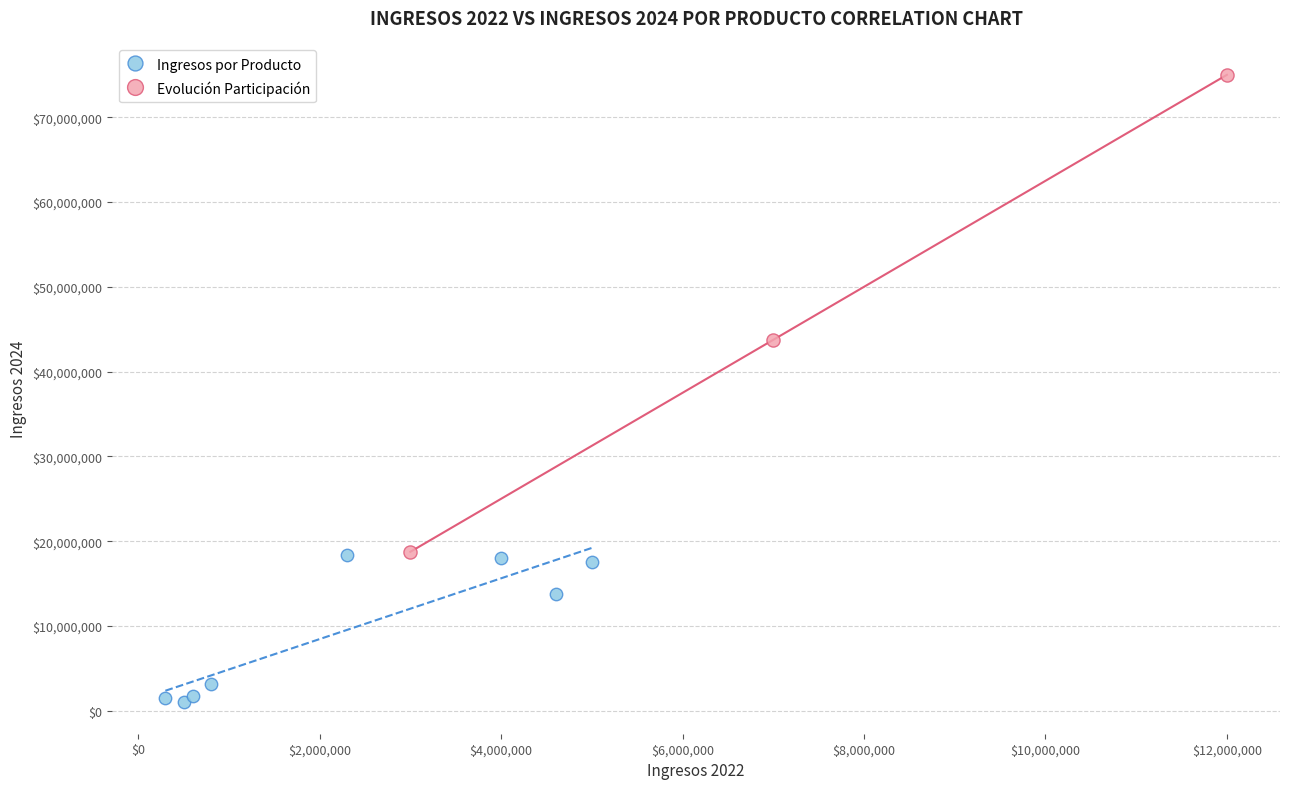

Which series reaches the minimum Y coordinate?

Ingresos por Producto